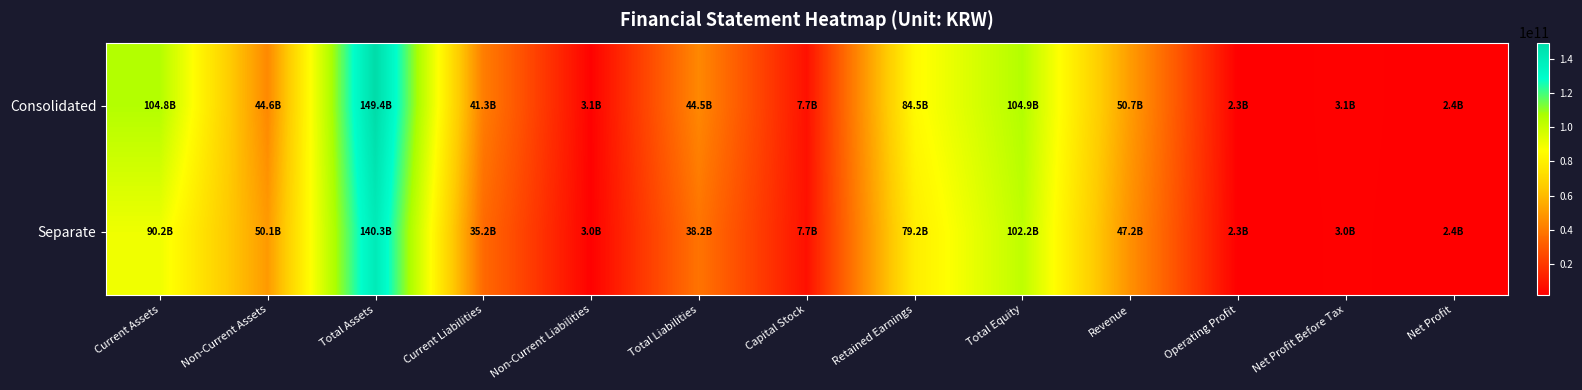

Rank the series by their maximum value, from lowest to highest.

Separate, Consolidated